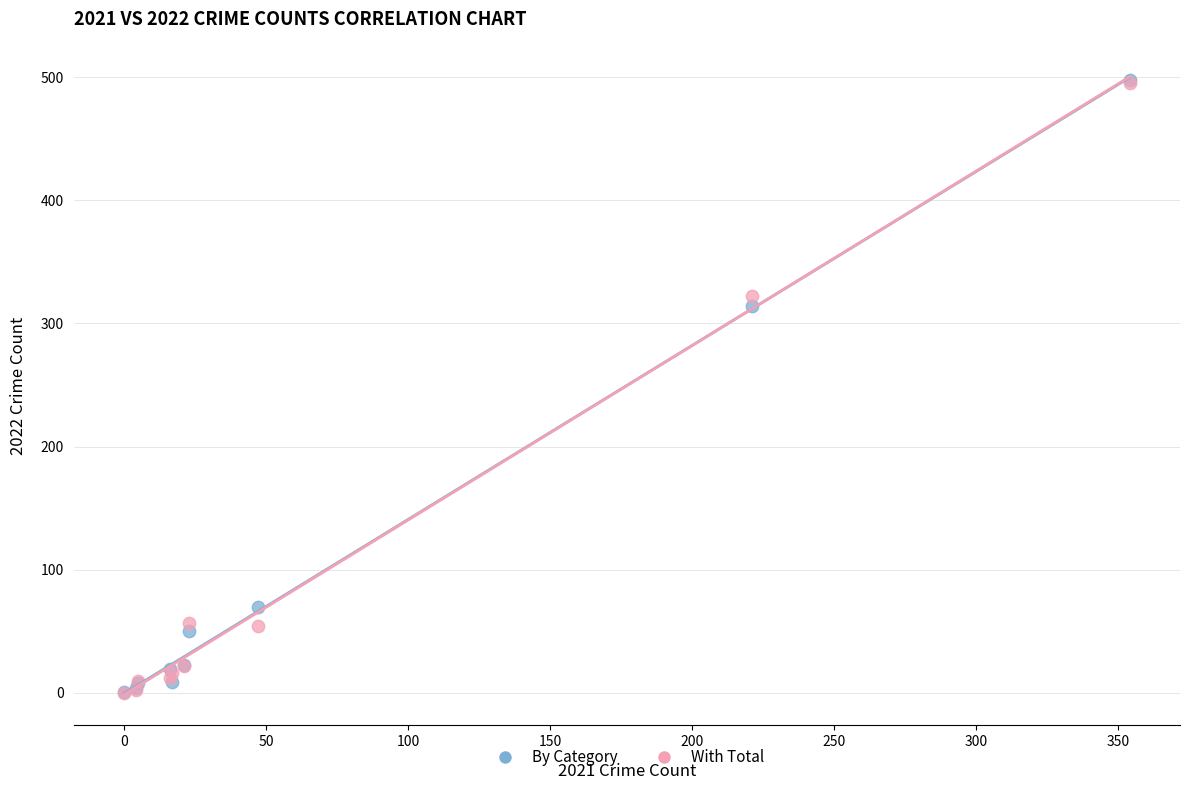

Across all series, what Y value is closest to 249?

314